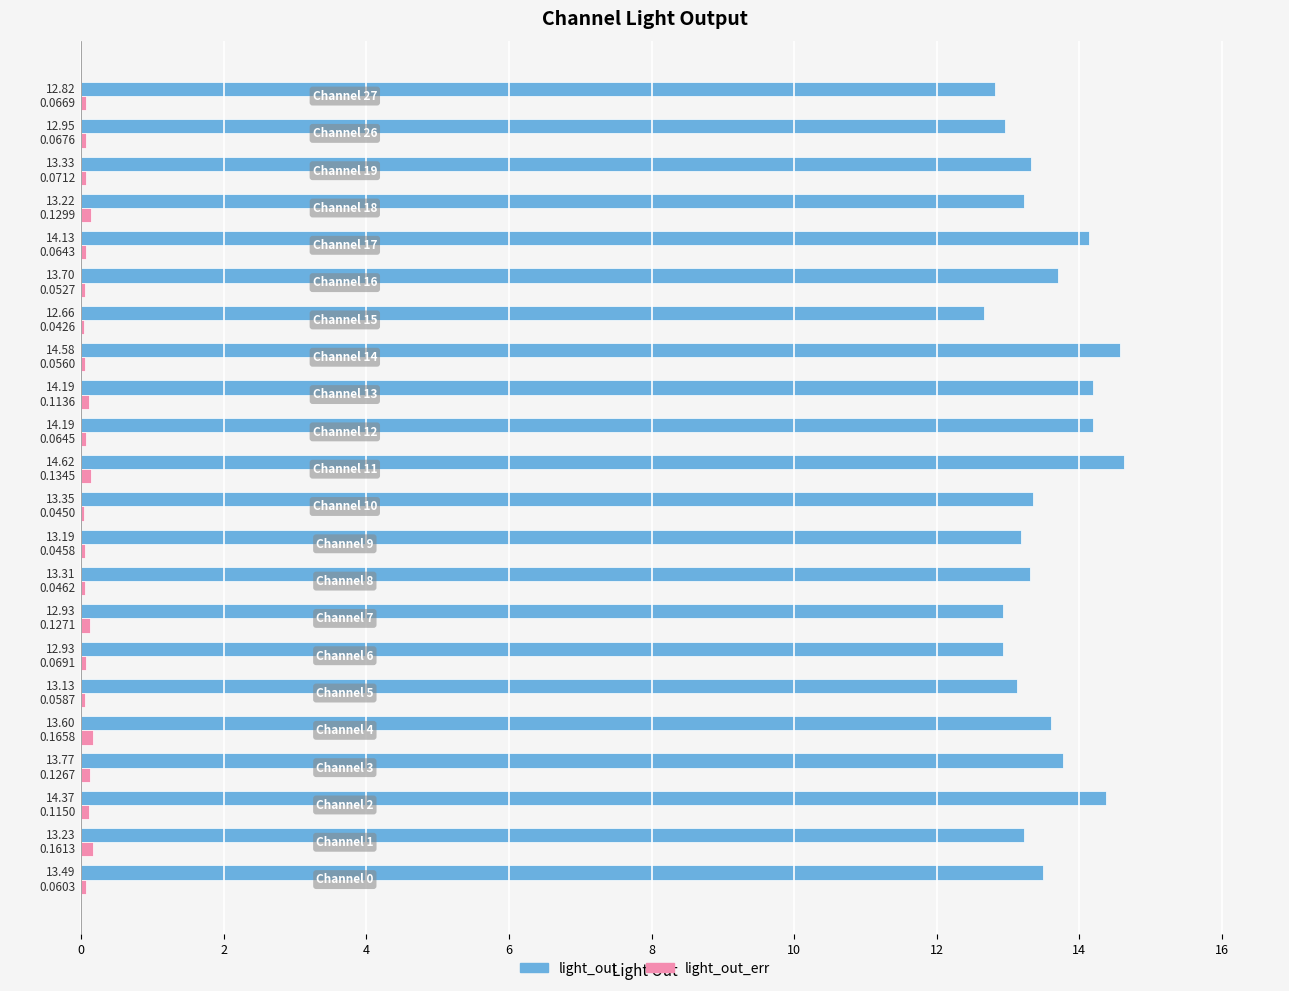

Which series has the largest total across all categories?

light_out